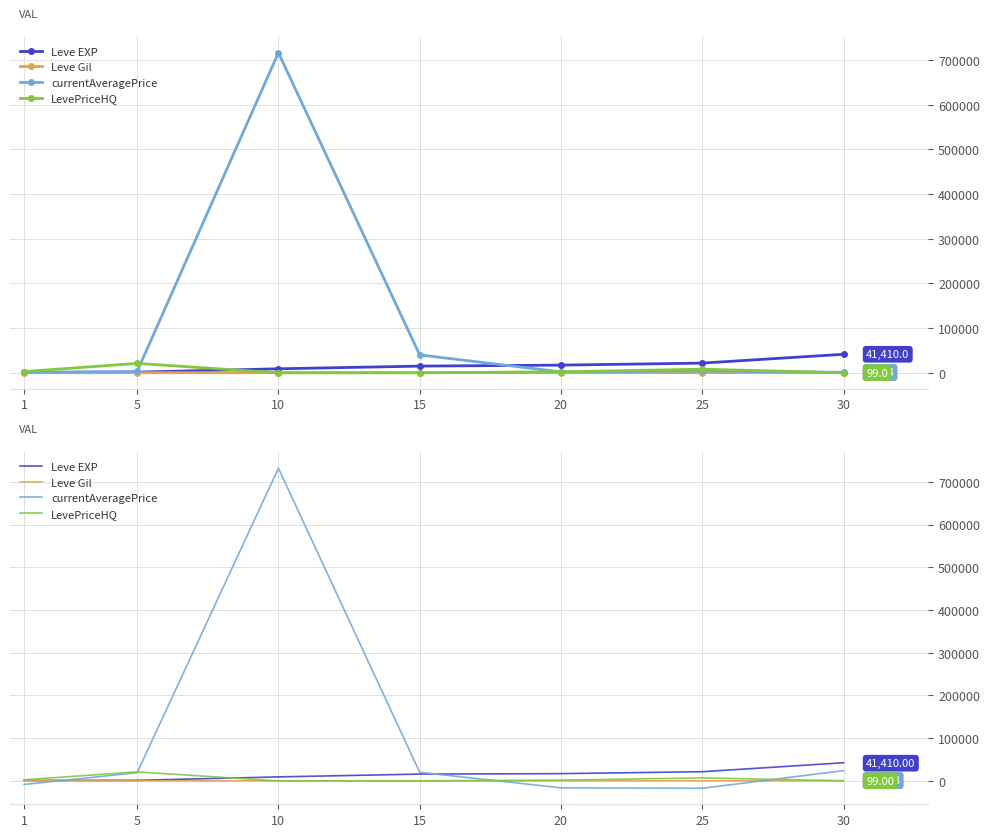

What are all the series names shown in the legend?

Leve EXP, Leve Gil, currentAveragePrice, LevePriceHQ